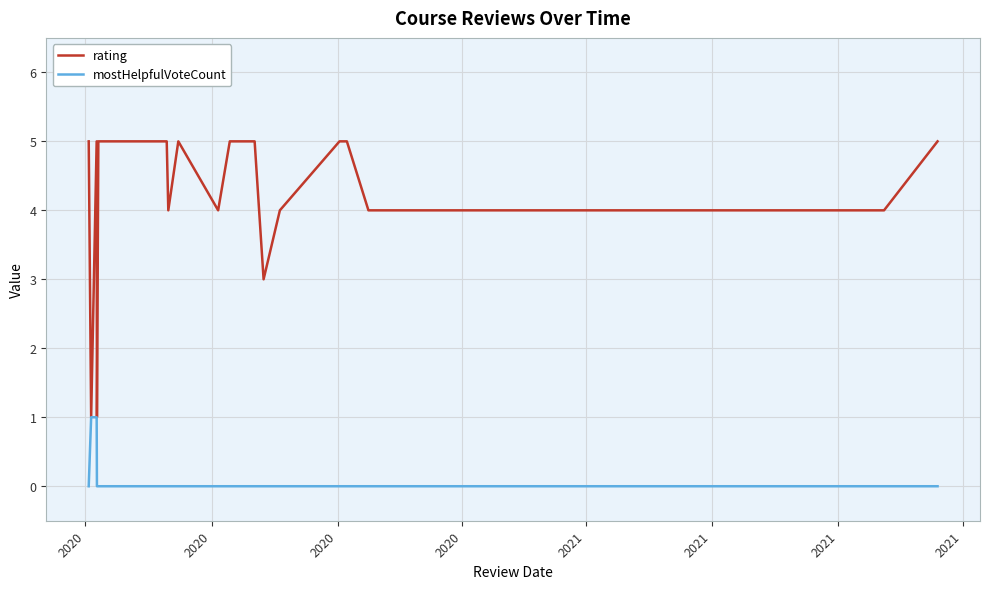

What is the difference between the maximum and minimum values in the mostHelpfulVoteCount series?

1